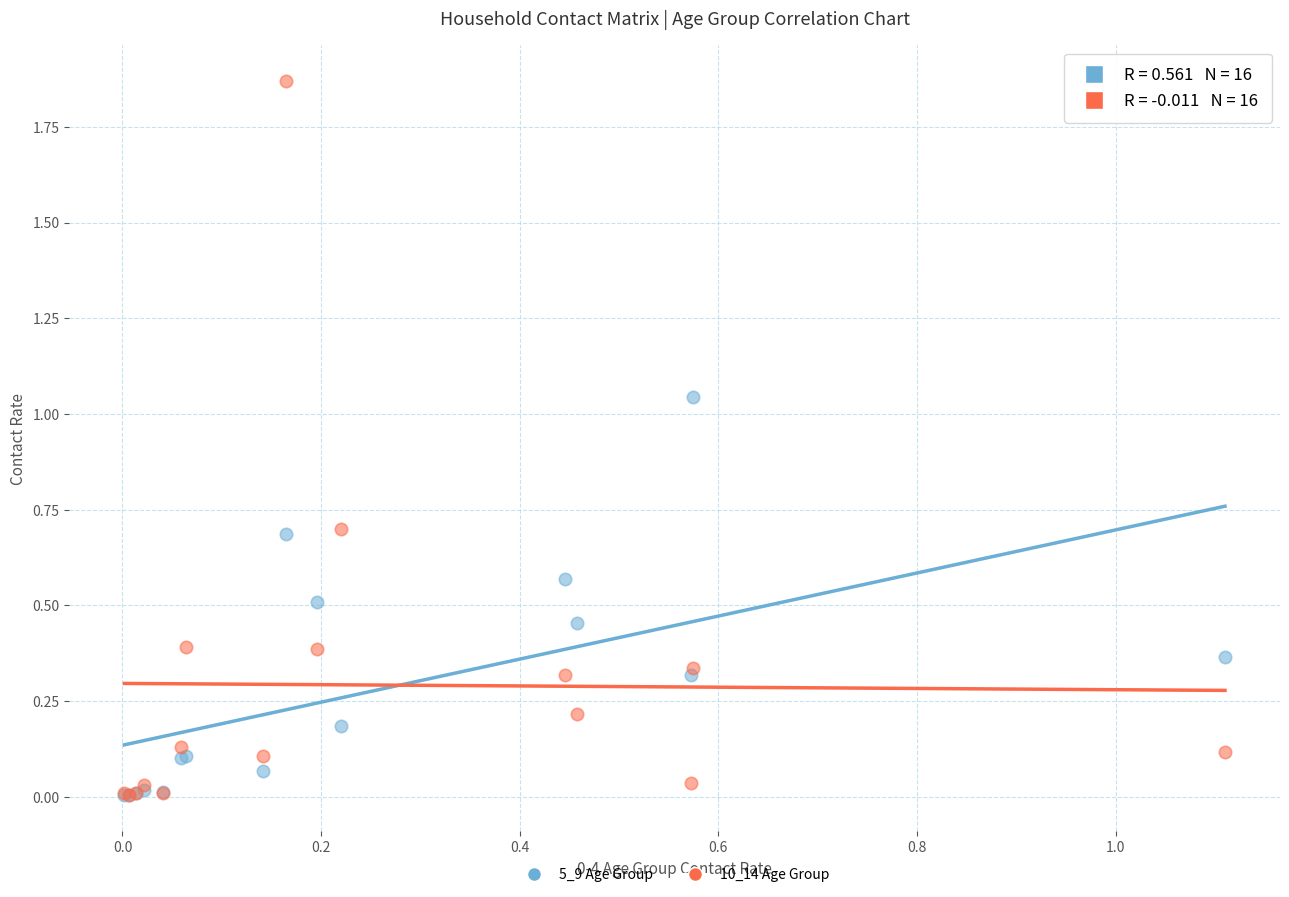

What are all the series names shown in the legend?

5_9 Age Group, 10_14 Age Group